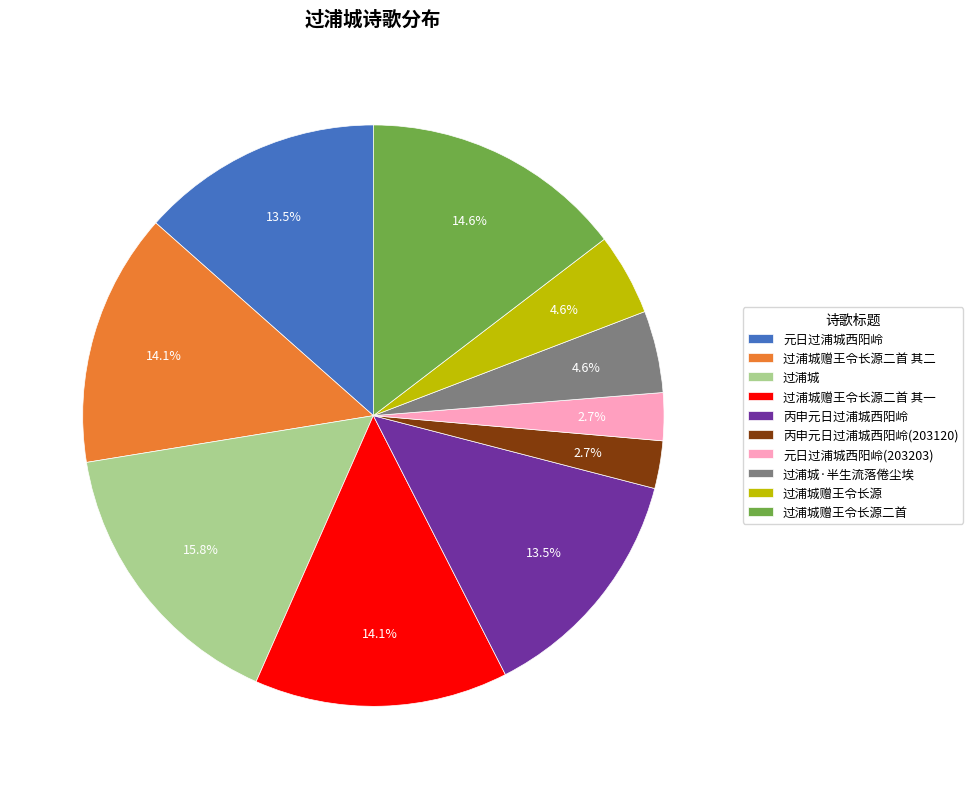

Between 过浦城赠王令长源二首 其一 and 元日过浦城西阳岭, which is larger?

过浦城赠王令长源二首 其一